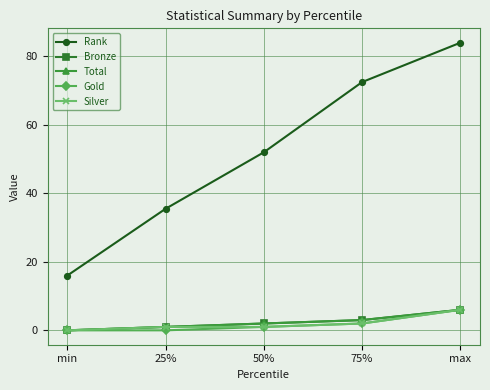

Does the chart have visible grid lines?

Yes